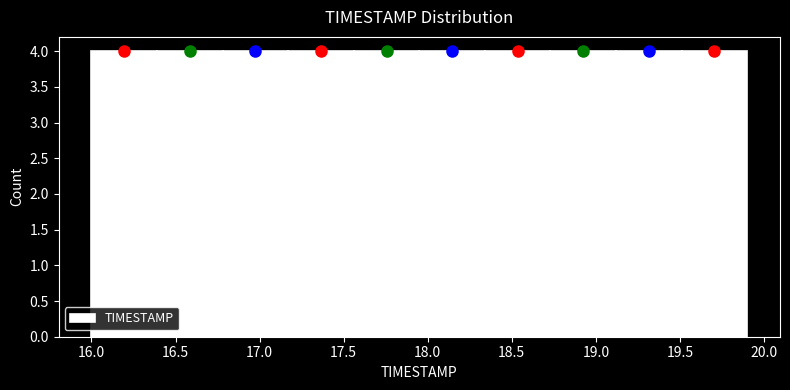

Reading left to right, list every bar in this chart as the range it spans on the x-axis followed by its height. Neither the bar edges nor the heights are printed on the chart, so give them approximately, as read against the axes.

16.00 to 16.39: 4
16.39 to 16.78: 4
16.78 to 17.17: 4
17.17 to 17.56: 4
17.56 to 17.95: 4
17.95 to 18.34: 4
18.34 to 18.73: 4
18.73 to 19.12: 4
19.12 to 19.51: 4
19.51 to 19.90: 4